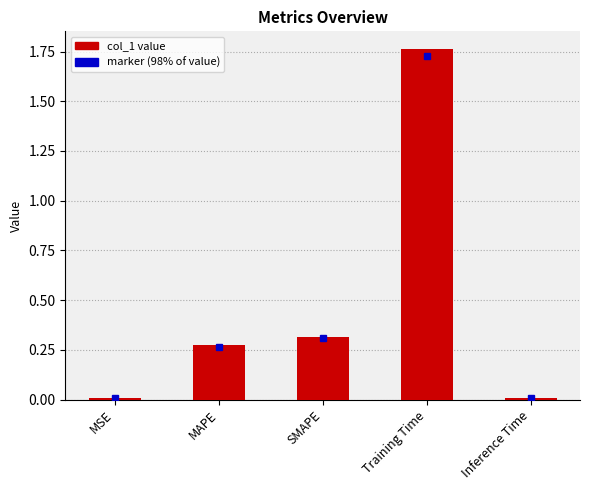

What is the change in value from Training Time to Inference Time?

-1.8